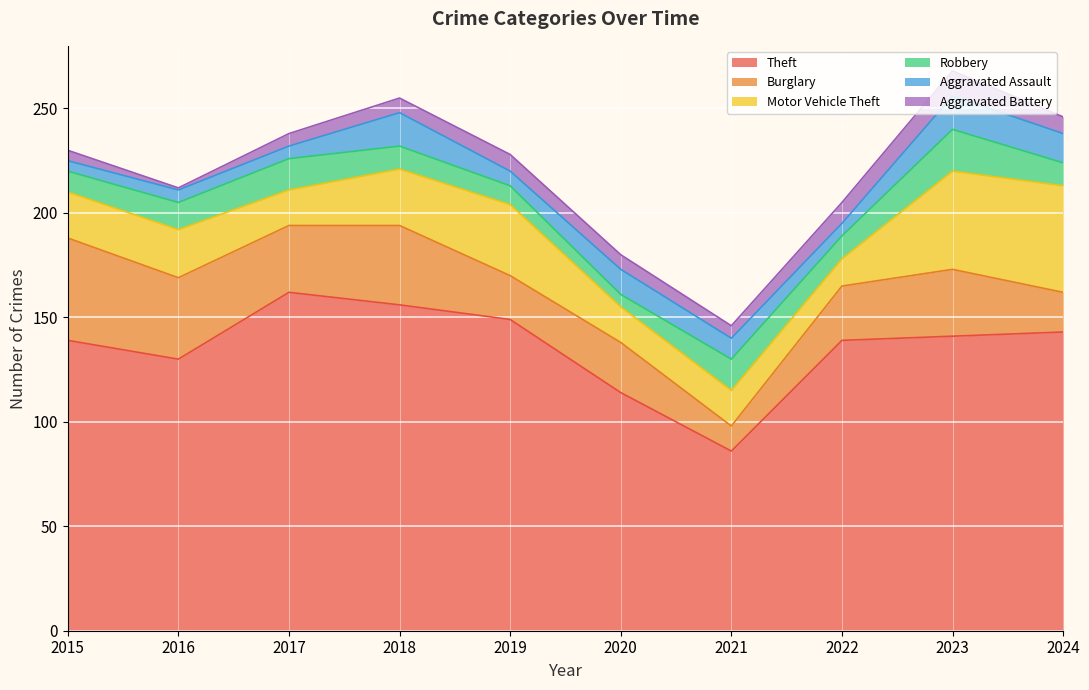

At which category is the sum across all series the highest?

2023